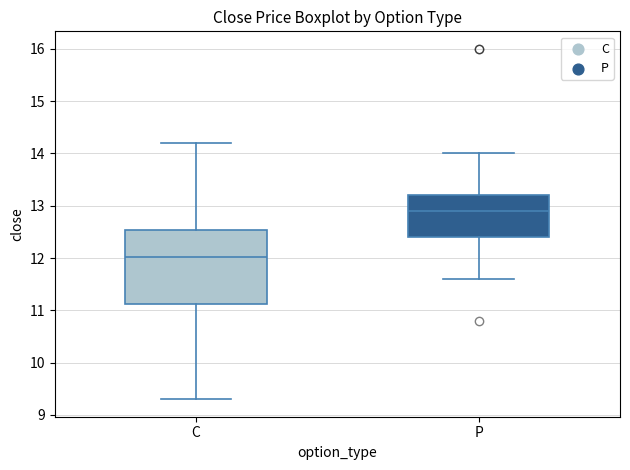

Which box has the lowest median line?

C